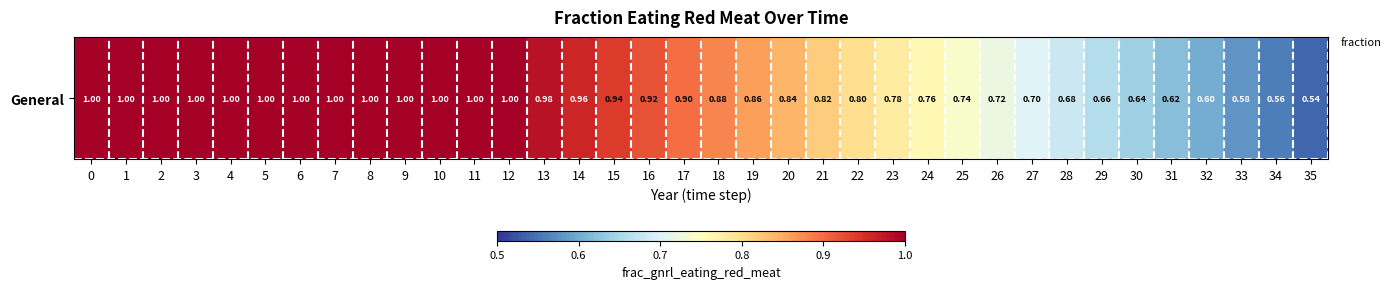

List the labels in order of value, smallest first.

35, 34, 33, 32, 31, 30, 29, 28, 27, 26, 25, 24, 23, 22, 21, 20, 19, 18, 17, 16, 15, 14, 13, 0, 1, 2, 3, 4, 5, 6, 7, 8, 9, 10, 11, 12